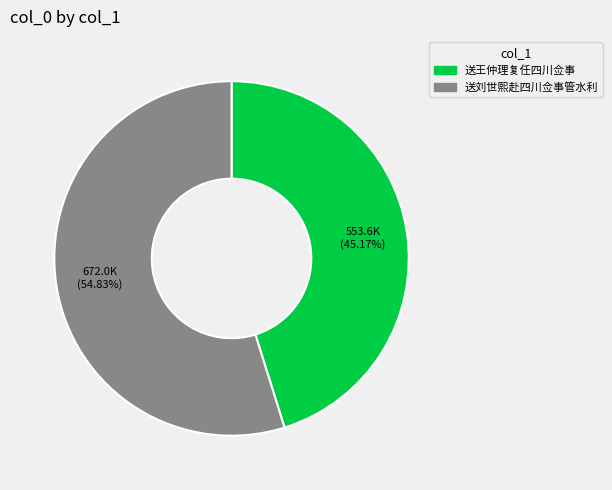

To the nearest percent, what is the average slice percentage?

50%